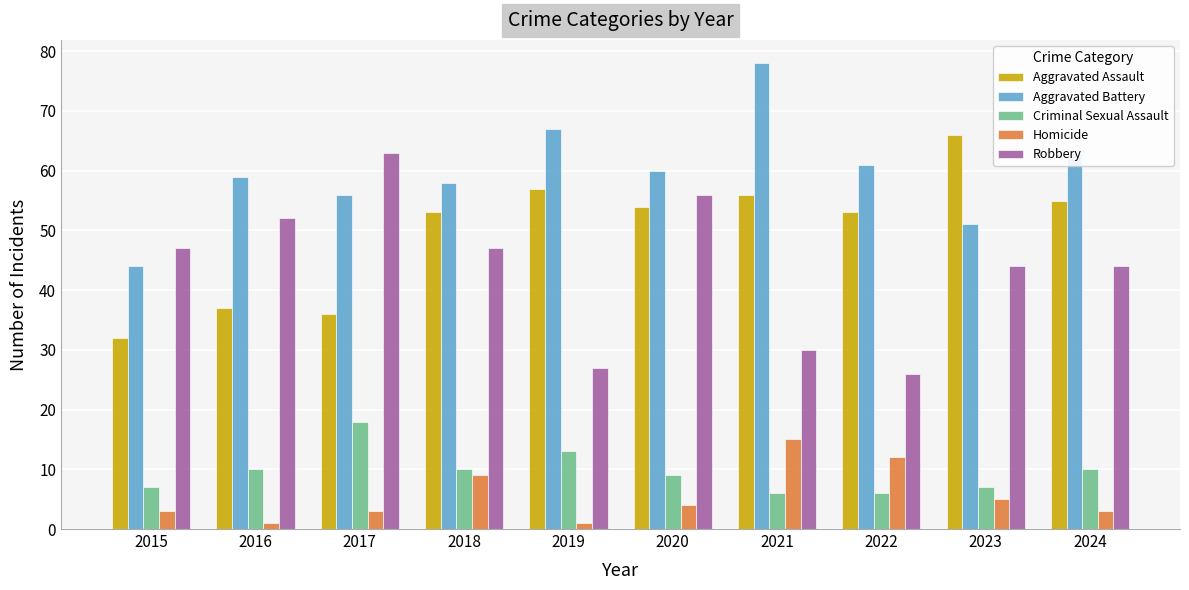

How many data points in Aggravated Assault are less than 54?

5